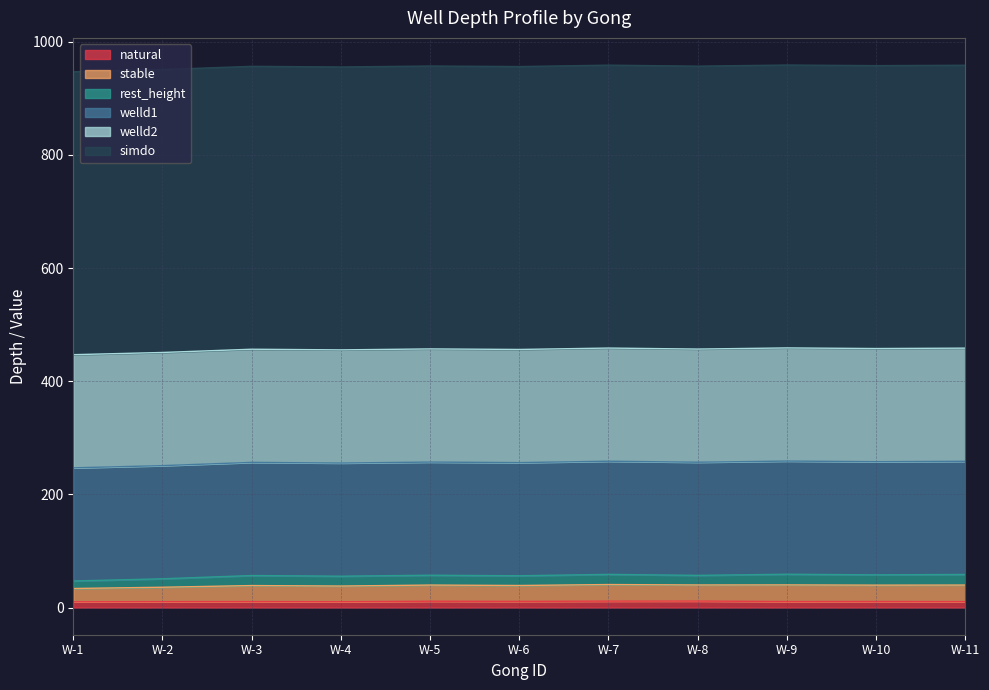

Reading left to right, what are all the values shown in this chart?

natural: 10.2	10.5	10.6	10.3	11.2	10.9	11.4	11.5	10.6	10.8	10.6
stable: 23.5	25.4	28.3	27.7	28.6	28.1	29.4	28.5	29.5	28.9	29.3
rest_height: 13.3	14.9	17.7	17.4	17.4	17.2	18.0	16.9	18.8	18.2	18.7
welld1: 200.0	200.0	200.0	200.0	200.0	200.0	200.0	200.0	200.0	200.0	200.0
welld2: 200.0	200.0	200.0	200.0	200.0	200.0	200.0	200.0	200.0	200.0	200.0
simdo: 500.0	500.0	500.0	500.0	500.0	500.0	500.0	500.0	500.0	500.0	500.0